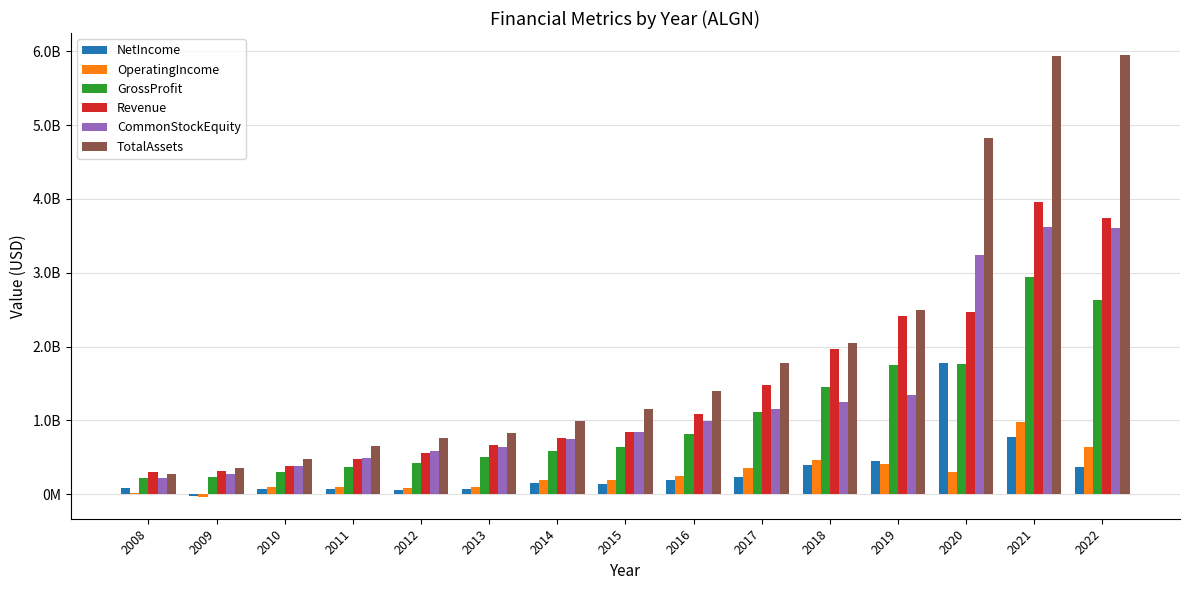

List the labels in order of NetIncome value, largest first.

2020, 2021, 2019, 2018, 2022, 2017, 2016, 2014, 2015, 2008, 2010, 2011, 2013, 2012, 2009